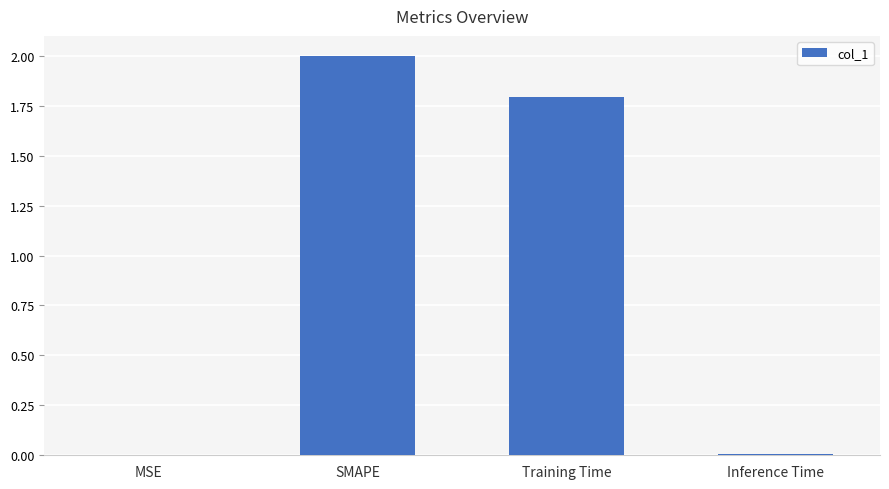

What is the sum of all values?

3.8